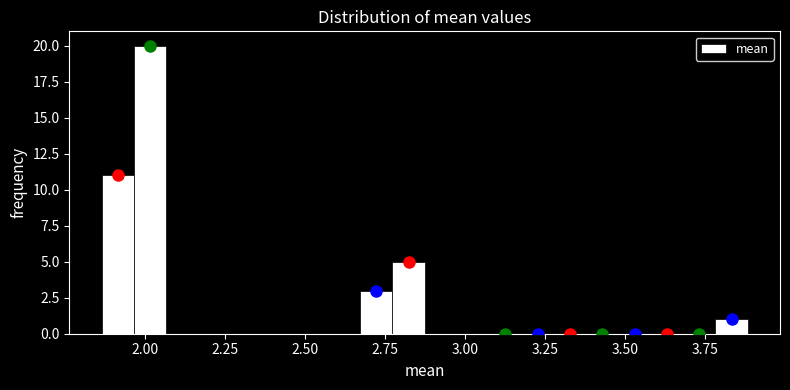

Around what value on the x-axis is the tallest bar? Give the approximate position of its centre, as read against the axis.

2.00